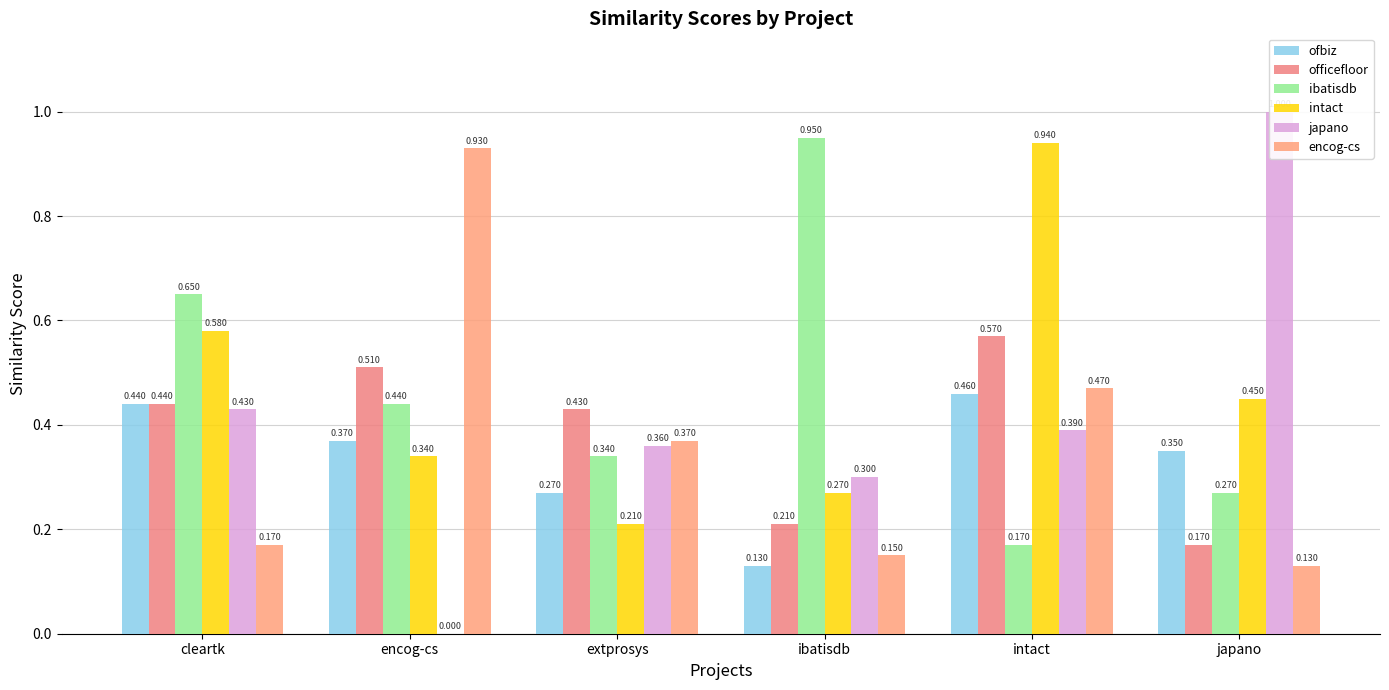

What is the sum of all japano values?

2.5